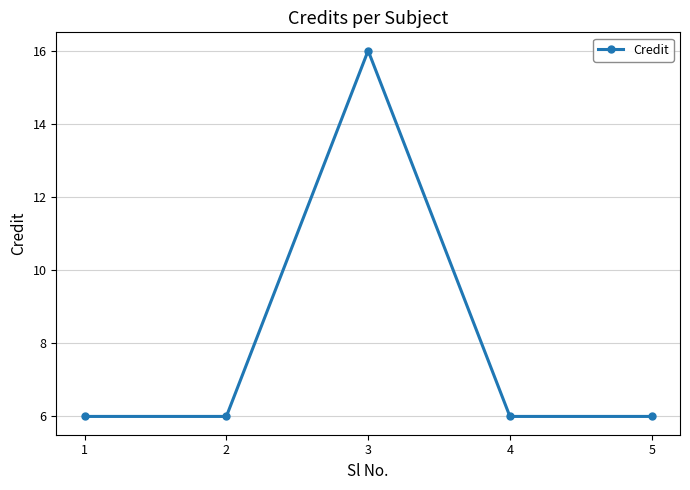

True or false: there are more than 1 points higher than both neighbors.

False